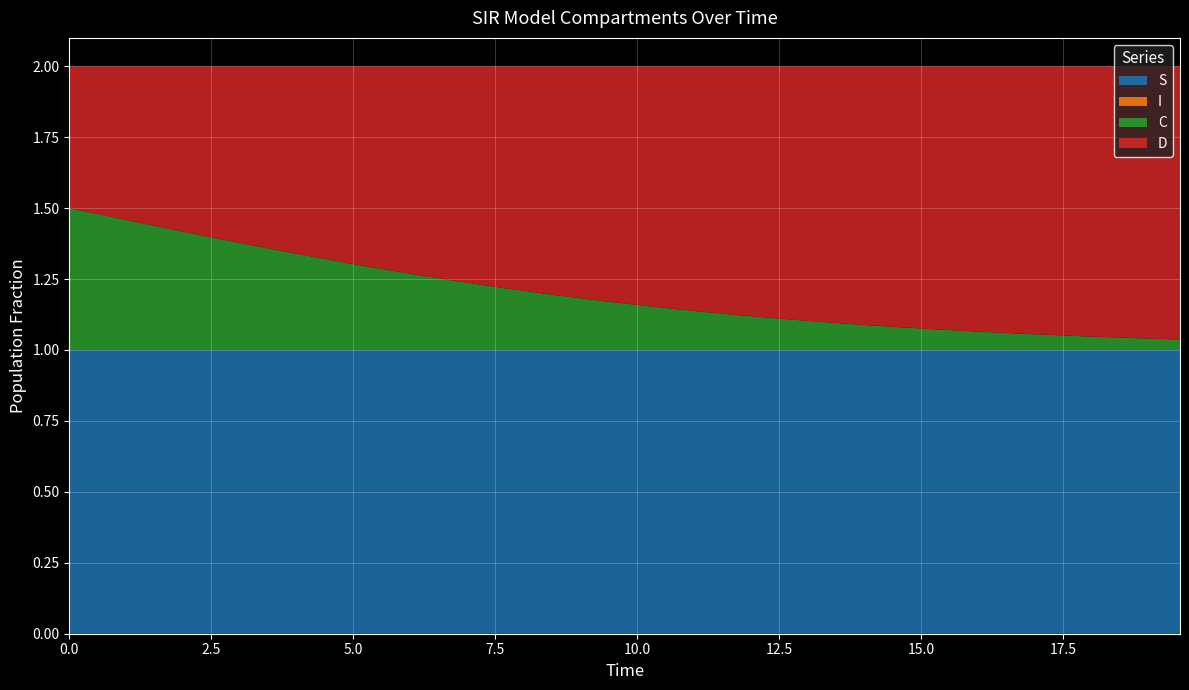

Reading left to right, list all the values displayed in this chart.

S: 0=1.0	1=1.0	2=1.0	3=1.0	4=1.0	5=1.0	6=1.0	7=1.0	8=1.0	9=1.0	10=1.0	11=1.0	12=1.0	13=1.0	14=1.0	15=1.0	16=1.0	17=1.0	18=1.0	19=1.0	20=1.0	21=1.0	22=1.0	23=1.0	24=1.0	25=1.0	26=1.0	27=1.0	28=1.0	29=1.0	30=1.0	31=1.0	32=1.0	33=1.0	34=1.0	35=1.0	36=1.0	37=1.0	38=1.0	39=1.0
I: 0=0.0	1=0.0	2=0.0	3=0.0	4=0.0	5=0.0	6=0.0	7=0.0	8=0.0	9=0.0	10=0.0	11=0.0	12=0.0	13=0.0	14=0.0	15=0.0	16=0.0	17=0.0	18=0.0	19=0.0	20=0.0	21=0.0	22=0.0	23=0.0	24=0.0	25=0.0	26=0.0	27=0.0	28=0.0	29=0.0	30=0.0	31=0.0	32=0.0	33=0.0	34=0.0	35=0.0	36=0.0	37=0.0	38=0.0	39=0.0
C: 0=0.5	1=0.5	2=0.5	3=0.4	4=0.4	5=0.4	6=0.4	7=0.4	8=0.3	9=0.3	10=0.3	11=0.3	12=0.3	13=0.3	14=0.2	15=0.2	16=0.2	17=0.2	18=0.2	19=0.2	20=0.2	21=0.1	22=0.1	23=0.1	24=0.1	25=0.1	26=0.1	27=0.1	28=0.1	29=0.1	30=0.1	31=0.1	32=0.1	33=0.1	34=0.1	35=0.1	36=0.0	37=0.0	38=0.0	39=0.0
D: 0=0.5	1=0.5	2=0.5	3=0.6	4=0.6	5=0.6	6=0.6	7=0.6	8=0.7	9=0.7	10=0.7	11=0.7	12=0.7	13=0.7	14=0.8	15=0.8	16=0.8	17=0.8	18=0.8	19=0.8	20=0.8	21=0.9	22=0.9	23=0.9	24=0.9	25=0.9	26=0.9	27=0.9	28=0.9	29=0.9	30=0.9	31=0.9	32=0.9	33=0.9	34=0.9	35=0.9	36=1.0	37=1.0	38=1.0	39=1.0